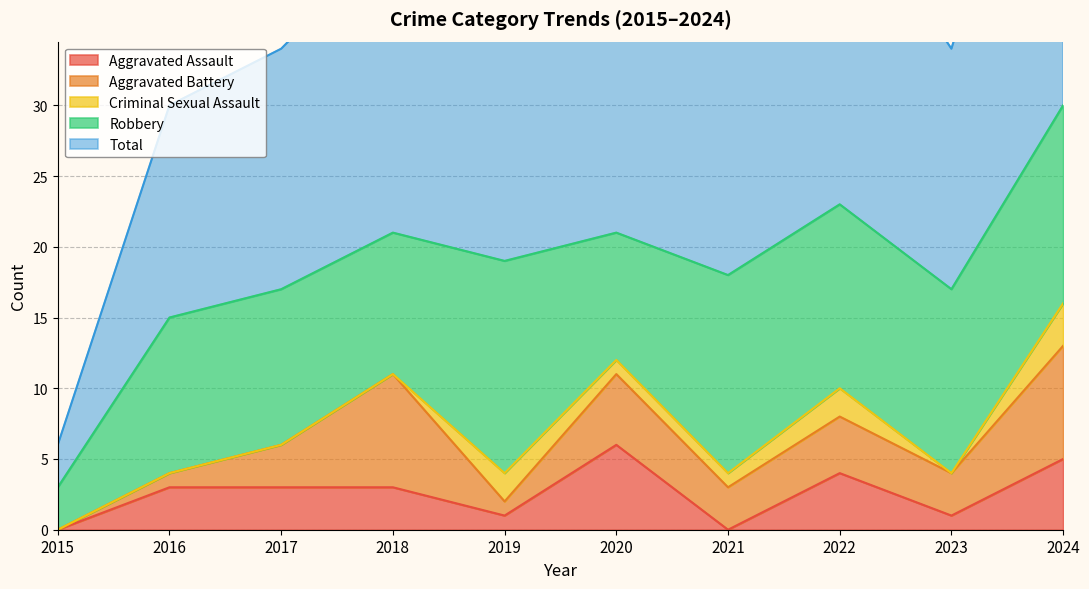

What is the value of the Total point at the 6th from the left?

21